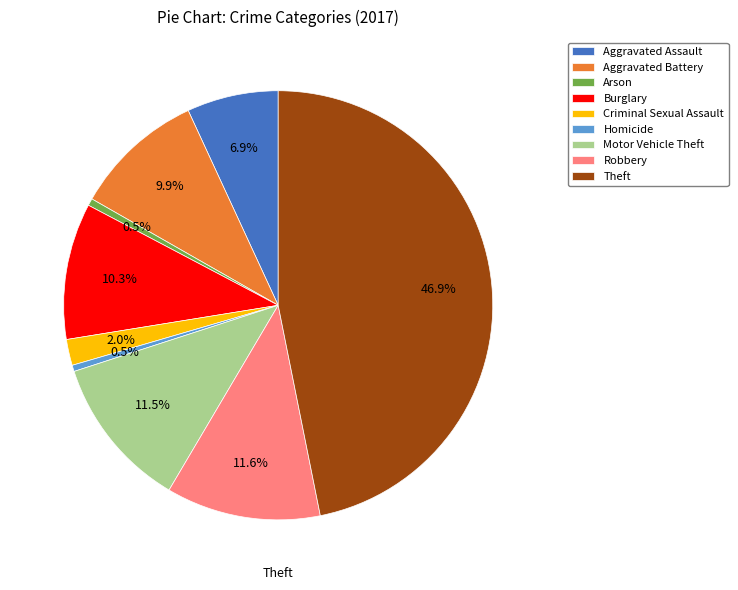

Is there a majority slice in this chart?

No